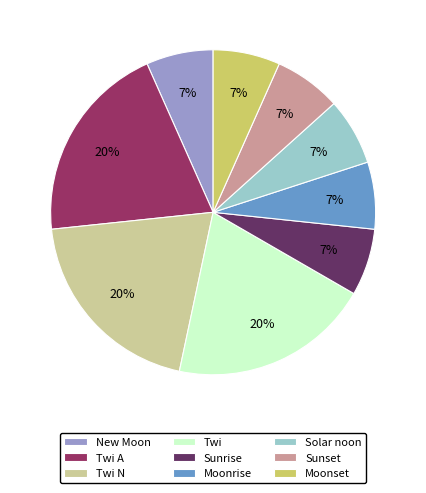

Count the number of slices in the pie.

9